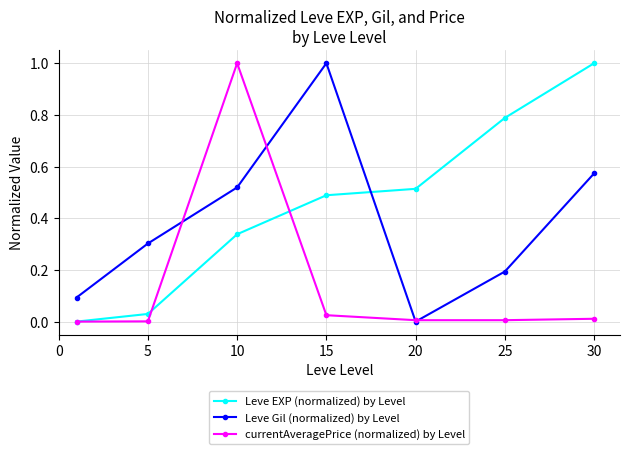

Which series has the largest total across all categories?

Leve EXP (normalized) by Level